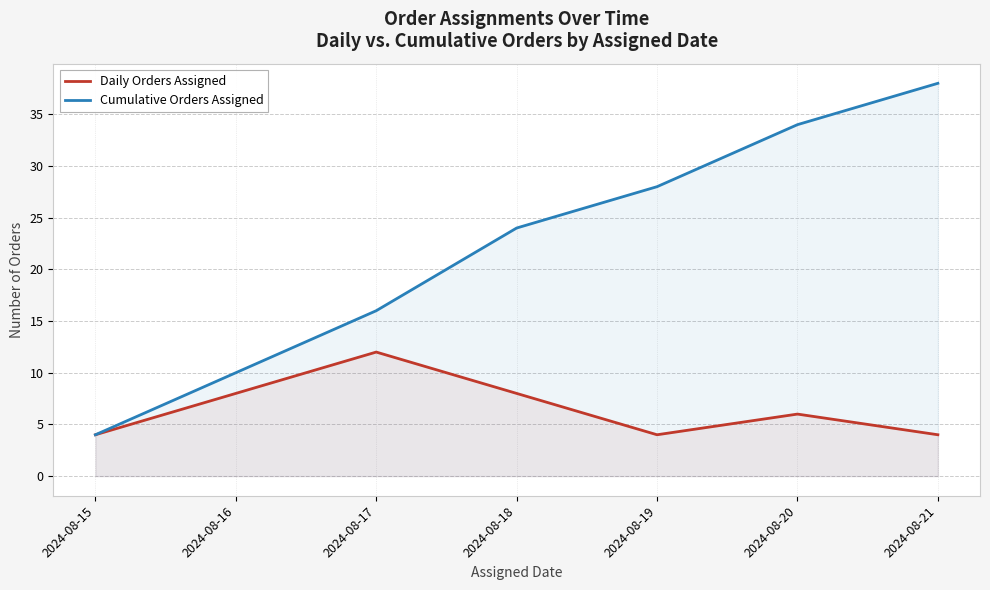

What is the difference between the maximum and second lowest values in the Daily Orders Assigned series?

8